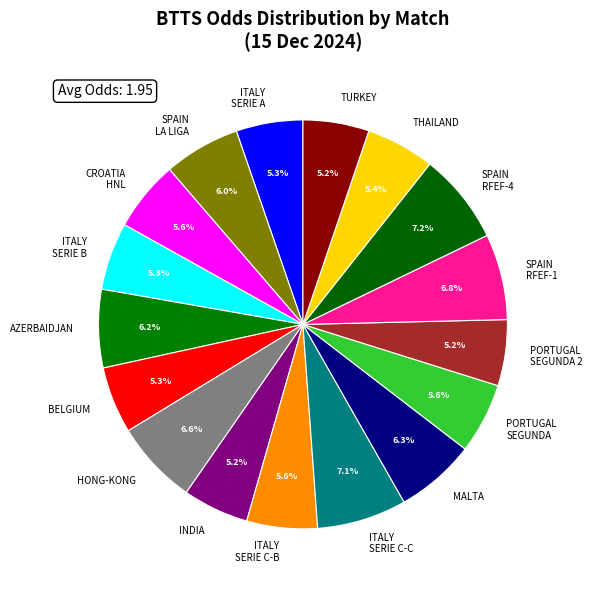

Is there a majority slice in this chart?

No